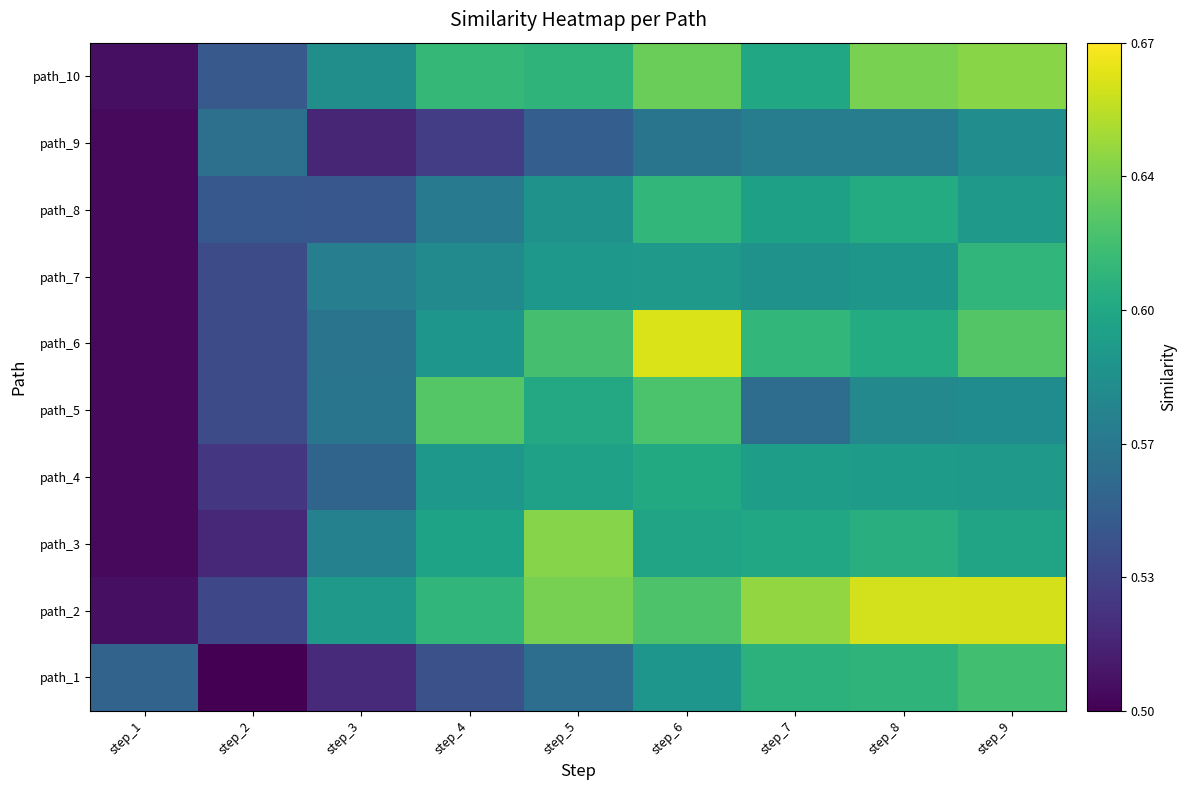

Reading left to right, transcribe all the data shown in this chart.

path_1: step_1=0.6	step_2=0.5	step_3=0.5	step_4=0.5	step_5=0.6	step_6=0.6	step_7=0.6	step_8=0.6	step_9=0.6
path_2: step_1=0.5	step_2=0.5	step_3=0.6	step_4=0.6	step_5=0.6	step_6=0.6	step_7=0.6	step_8=0.7	step_9=0.7
path_3: step_1=0.5	step_2=0.5	step_3=0.6	step_4=0.6	step_5=0.6	step_6=0.6	step_7=0.6	step_8=0.6	step_9=0.6
path_4: step_1=0.5	step_2=0.5	step_3=0.6	step_4=0.6	step_5=0.6	step_6=0.6	step_7=0.6	step_8=0.6	step_9=0.6
path_5: step_1=0.5	step_2=0.5	step_3=0.6	step_4=0.6	step_5=0.6	step_6=0.6	step_7=0.6	step_8=0.6	step_9=0.6
path_6: step_1=0.5	step_2=0.5	step_3=0.6	step_4=0.6	step_5=0.6	step_6=0.7	step_7=0.6	step_8=0.6	step_9=0.6
path_7: step_1=0.5	step_2=0.5	step_3=0.6	step_4=0.6	step_5=0.6	step_6=0.6	step_7=0.6	step_8=0.6	step_9=0.6
path_8: step_1=0.5	step_2=0.5	step_3=0.5	step_4=0.6	step_5=0.6	step_6=0.6	step_7=0.6	step_8=0.6	step_9=0.6
path_9: step_1=0.5	step_2=0.6	step_3=0.5	step_4=0.5	step_5=0.6	step_6=0.6	step_7=0.6	step_8=0.6	step_9=0.6
path_10: step_1=0.5	step_2=0.5	step_3=0.6	step_4=0.6	step_5=0.6	step_6=0.6	step_7=0.6	step_8=0.6	step_9=0.6